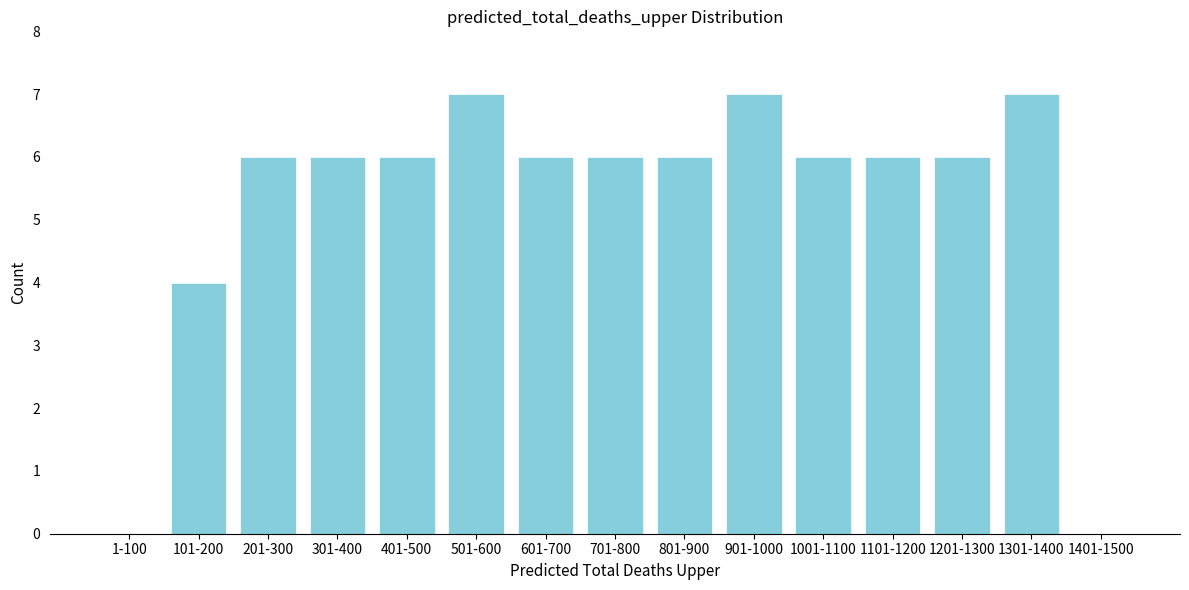

Reading left to right, transcribe all the data shown in this chart.

1-100=0	101-200=4	201-300=6	301-400=6	401-500=6	501-600=7	601-700=6	701-800=6	801-900=6	901-1000=7	1001-1100=6	1101-1200=6	1201-1300=6	1301-1400=7	1401-1500=0